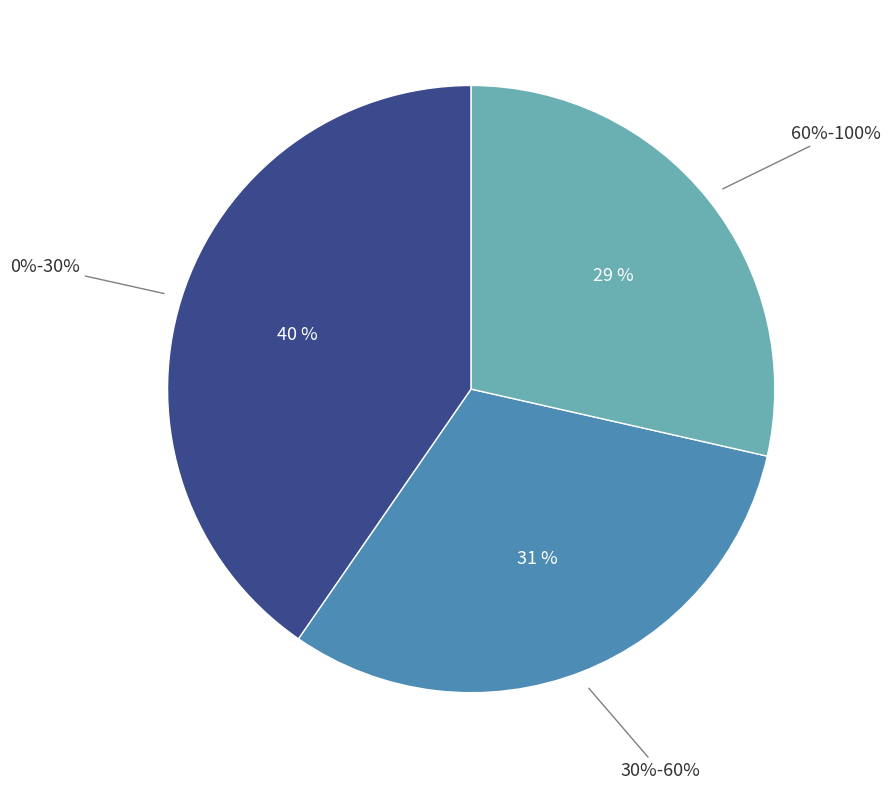

What percentage do 30%-60% and 0%-30% together represent?

71.5%